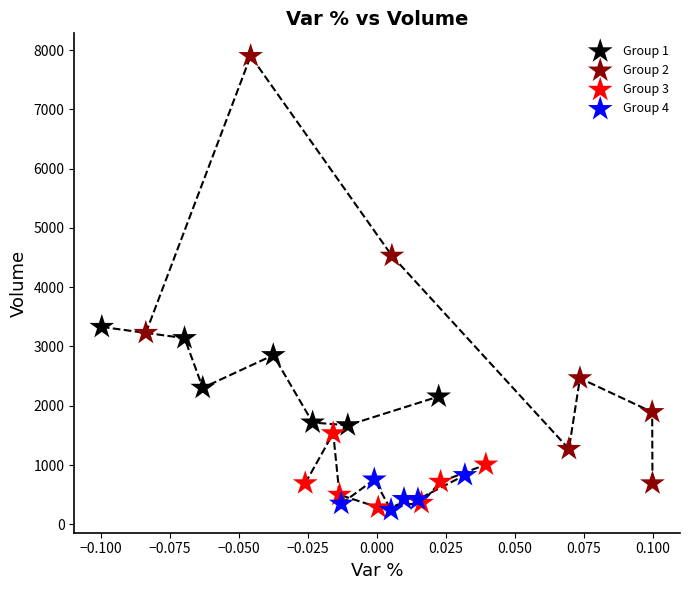

Which series has the largest Y range (max minus min)?

Group 2